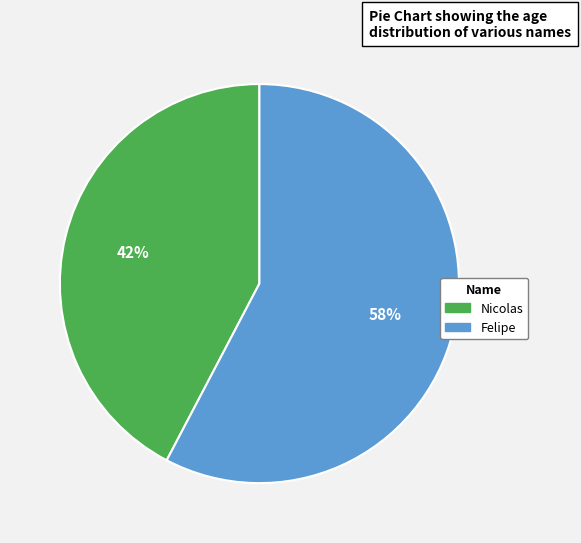

Combined, do Felipe and Nicolas account for over 50%?

Yes